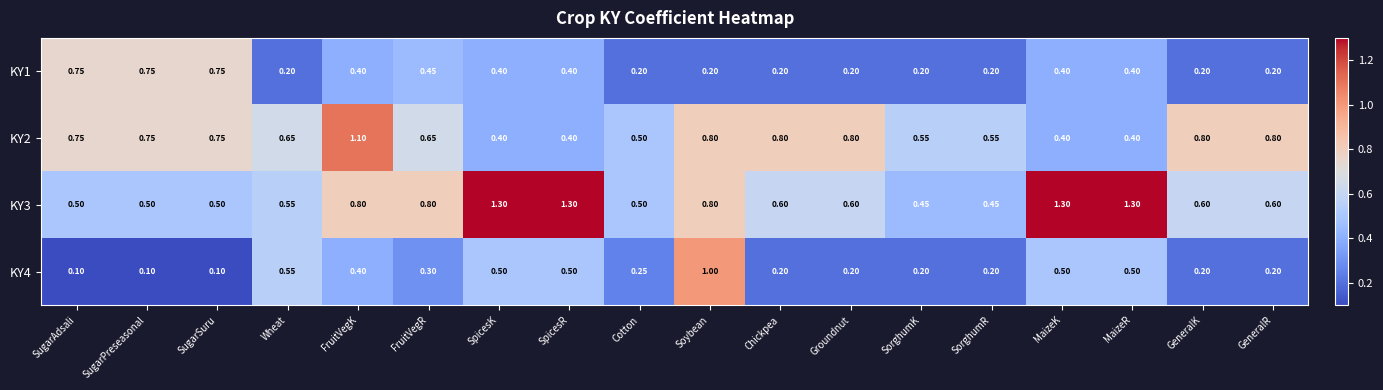

At which category is the sum across all series the highest?

Soybean